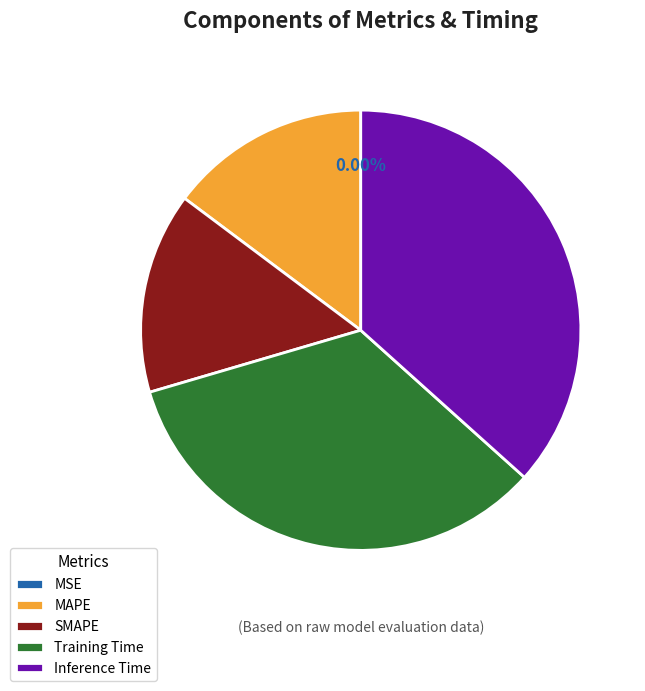

Which slice is the largest?

Inference Time